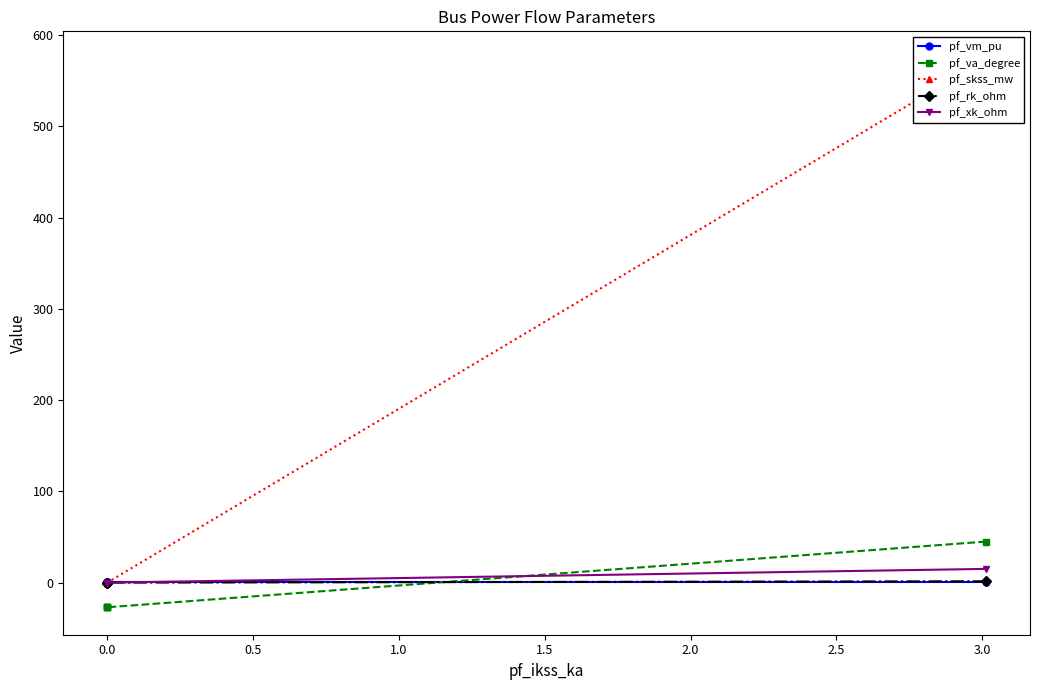

True or false: pf_xk_ohm has more than 2 interior local peaks.

False